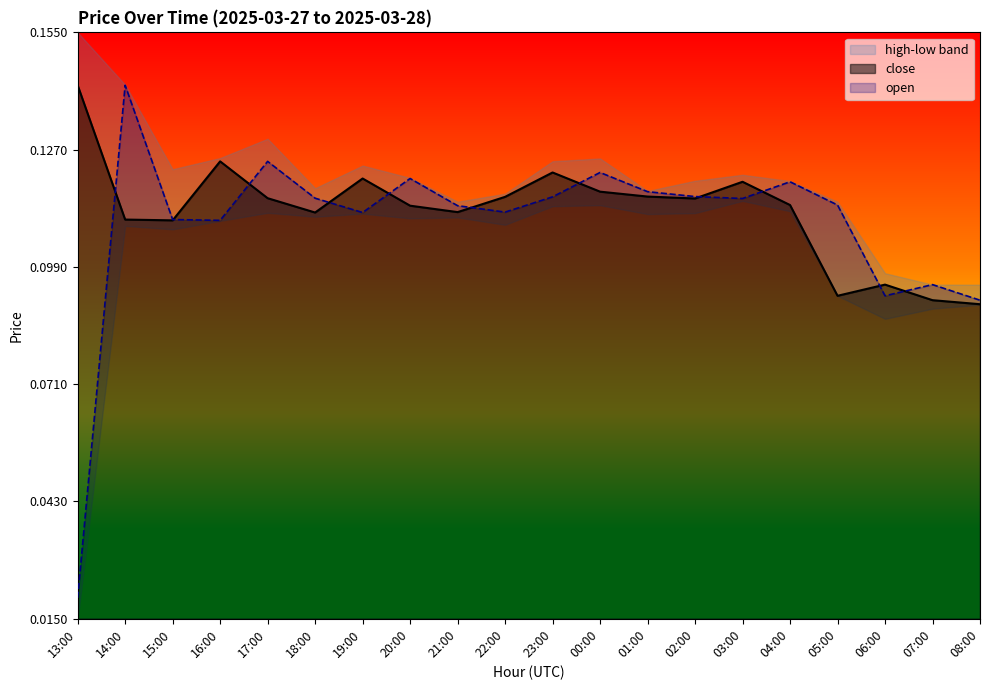

What position from the right is 05:00?

4